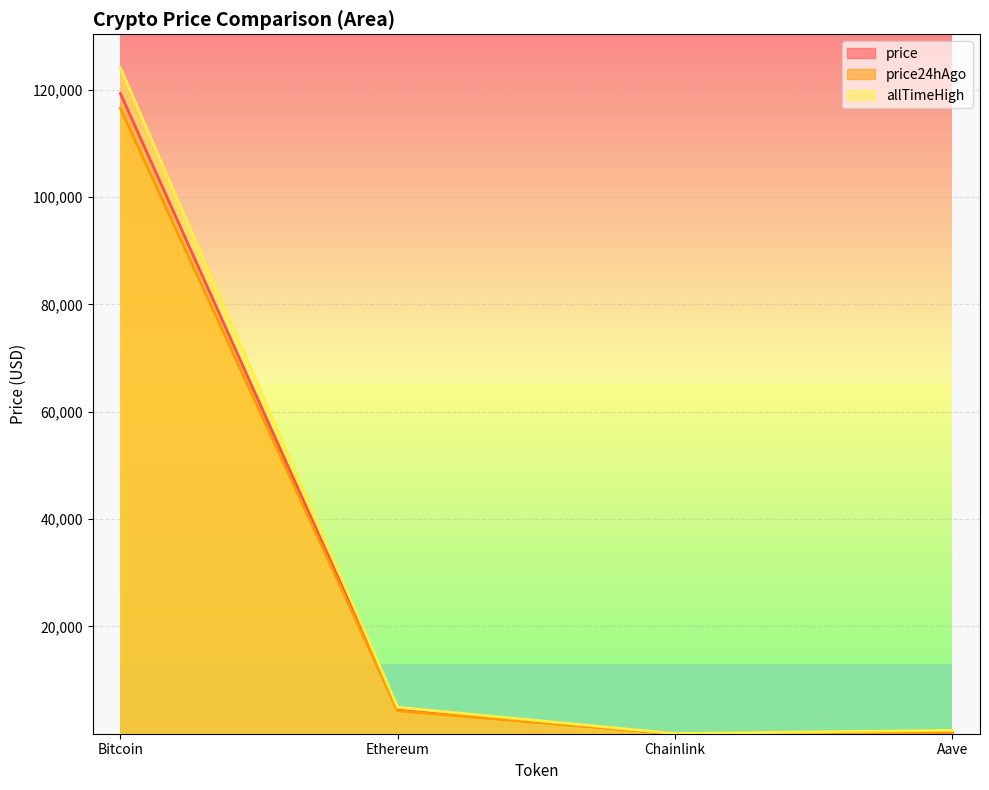

Reading left to right, transcribe all the data shown in this chart.

price: 119315.0	4406.5	22.5	284.4
price24hAgo: 116526.0	4285.1	22.2	283.9
allTimeHigh: 124128.0	4946.1	52.7	661.7